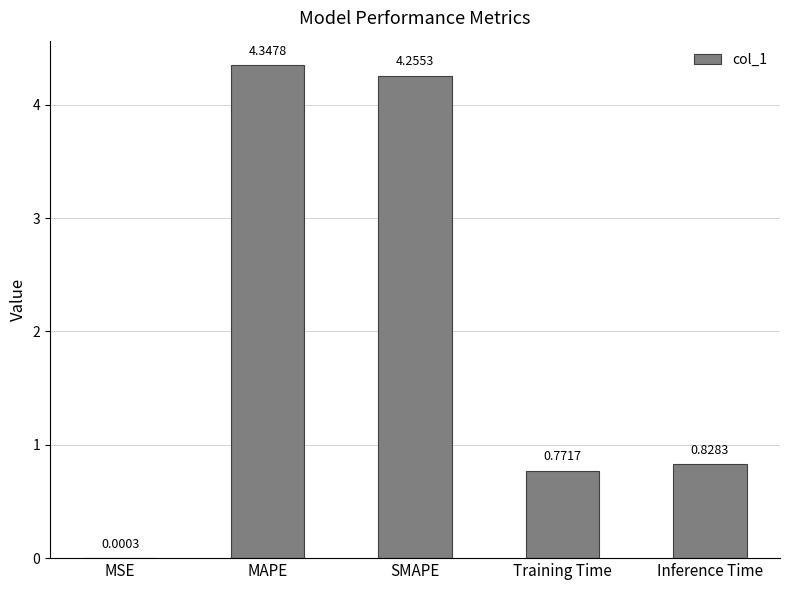

At which label is the value closest to 2?

Inference Time